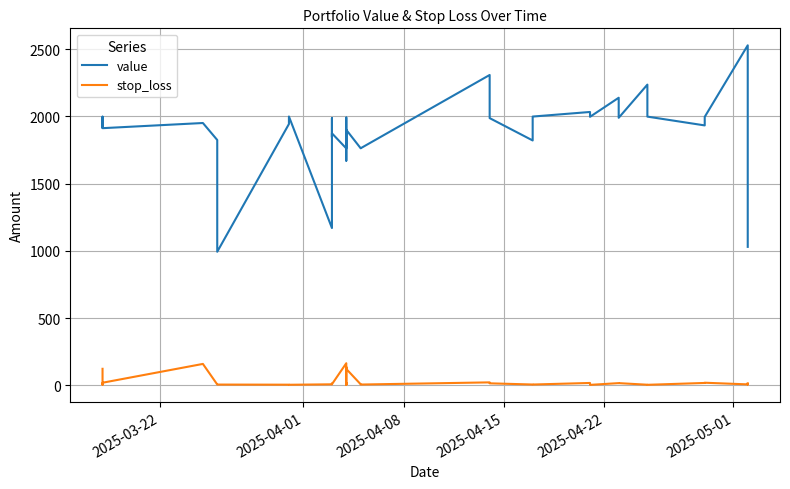

What is the lowest value of the value series?

993.7